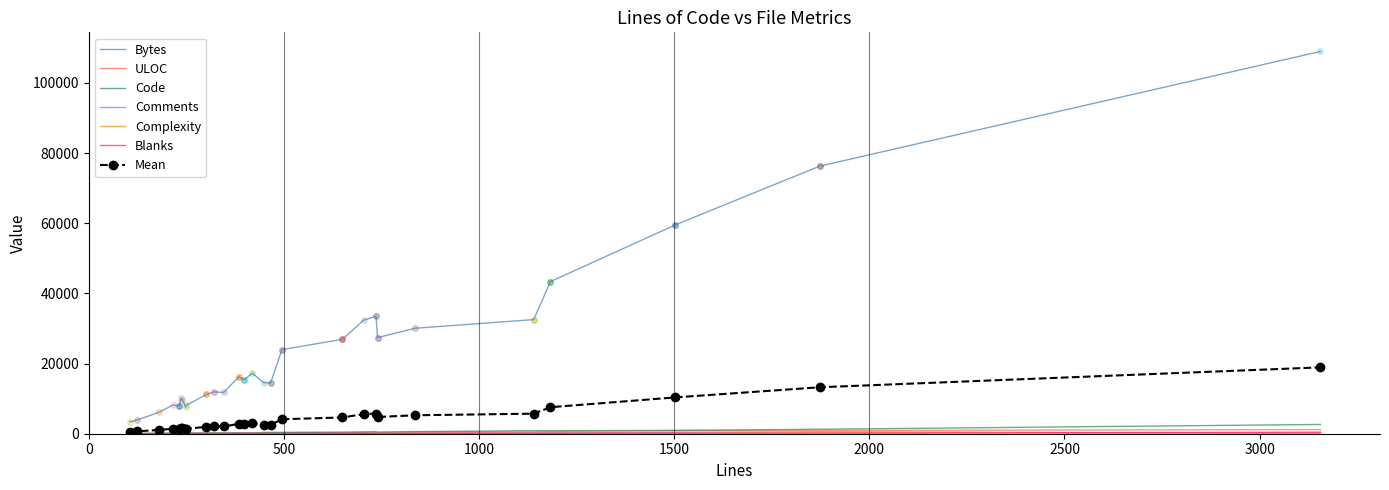

True or false: Bytes has more than 2 points higher than both neighbors.

True